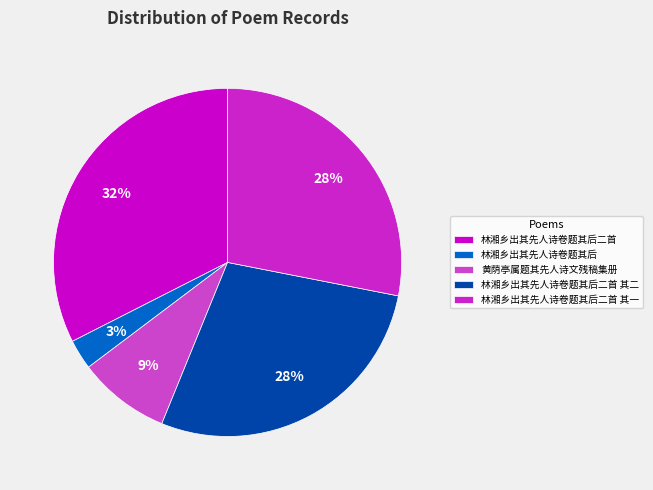

How many slices are in this pie chart?

5